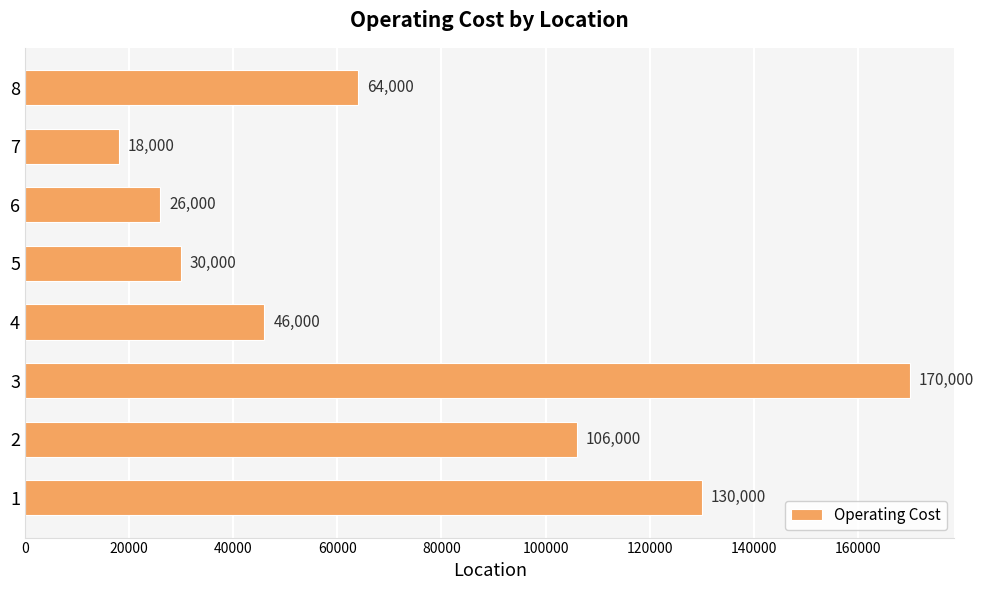

List the labels in order of value, largest first.

3, 1, 2, 8, 4, 5, 6, 7